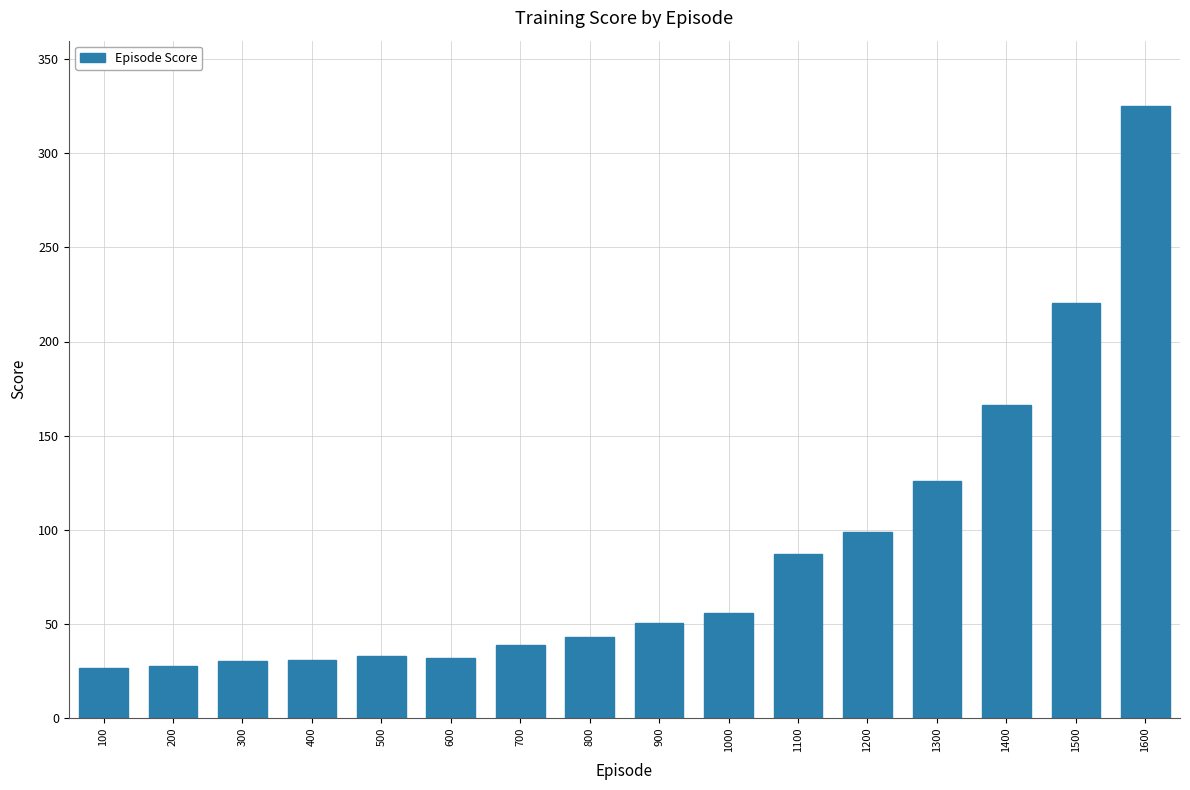

Read the value at 400.

30.5